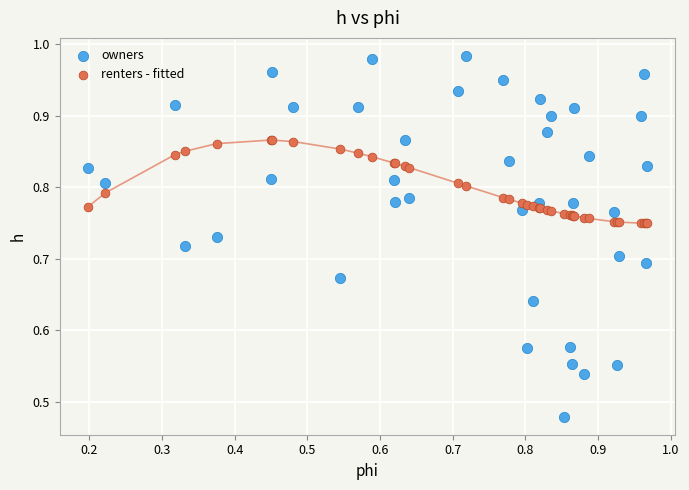

Which series reaches the minimum Y coordinate?

owners